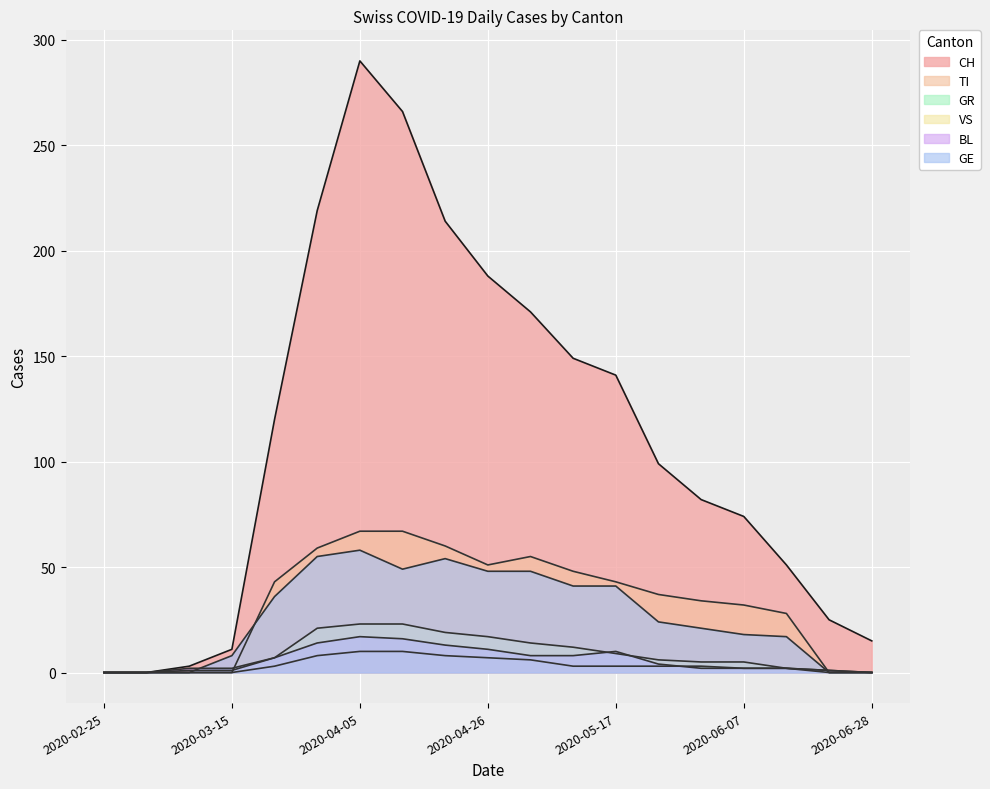

What is the value of the GE point at the 5th from the left?

36